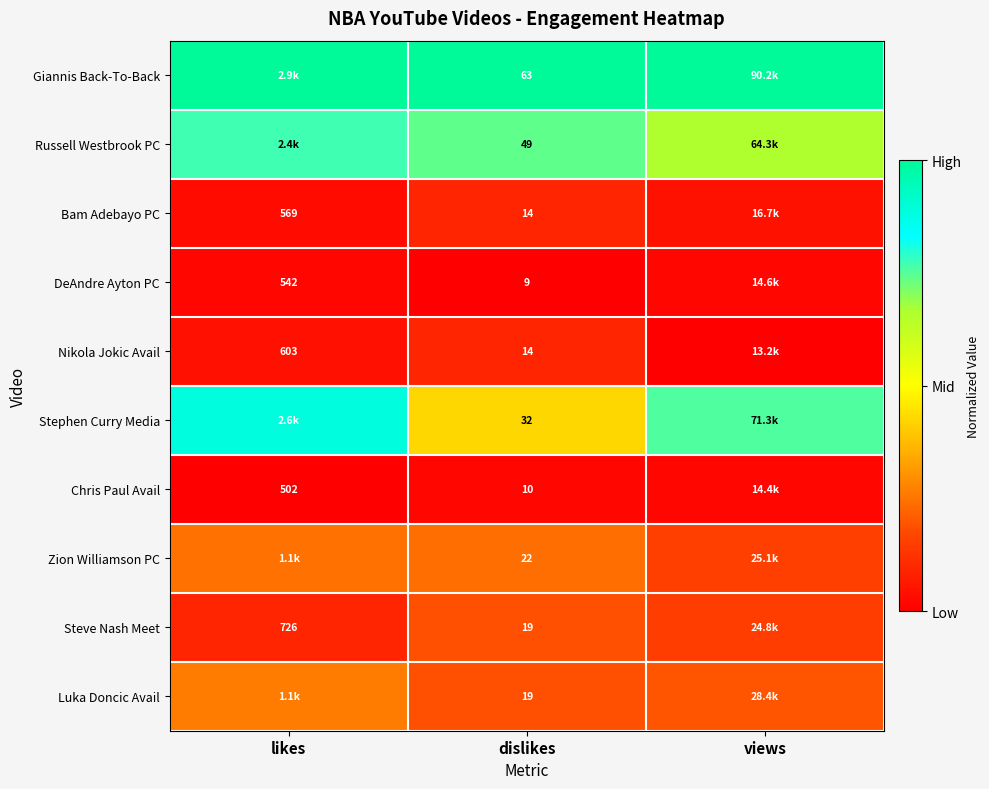

Is the value of DeAndre Ayton PC at likes greater than the value of Russell Westbrook PC at dislikes?

Yes